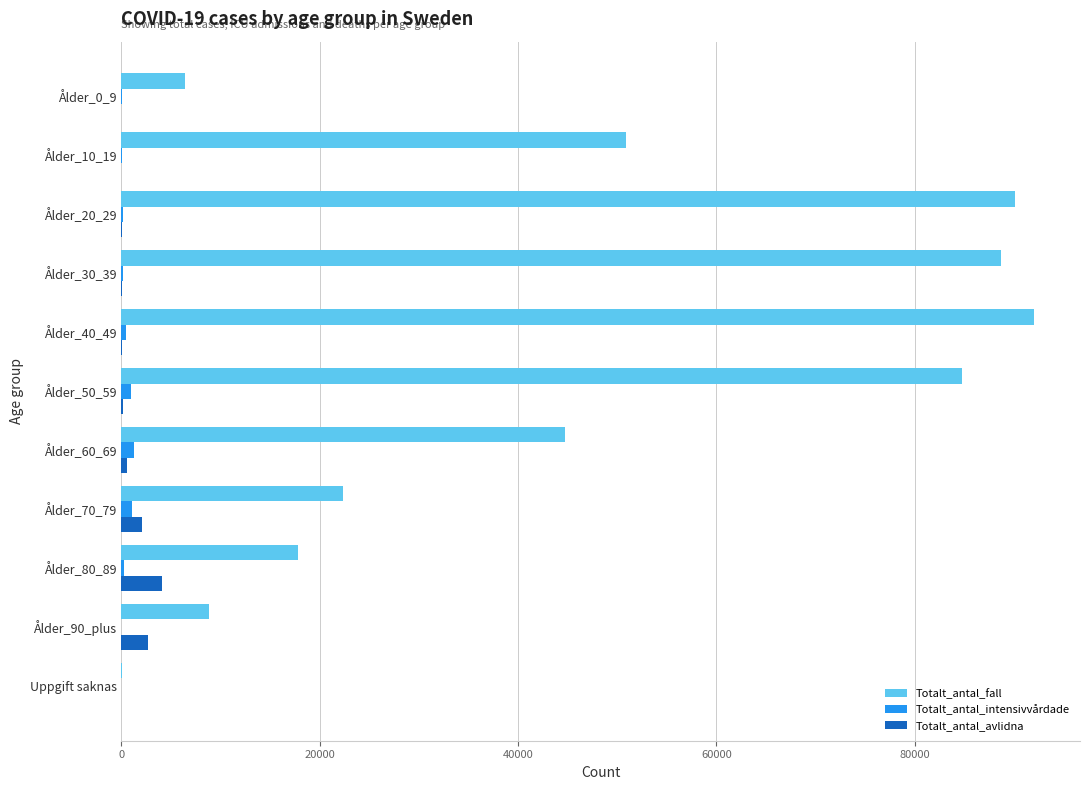

Between Uppgift saknas and Ålder_80_89, which series saw the biggest shift?

Totalt_antal_fall